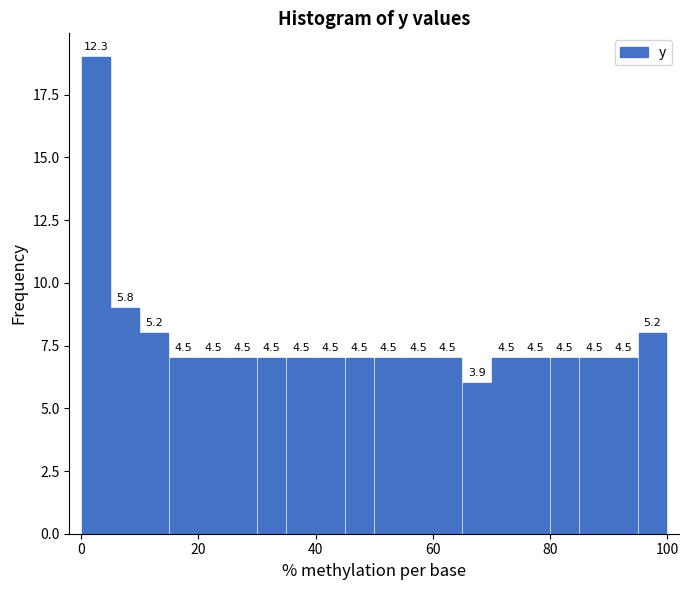

Read against the x-axis, roughly where is the centre of the tallest bar?

2